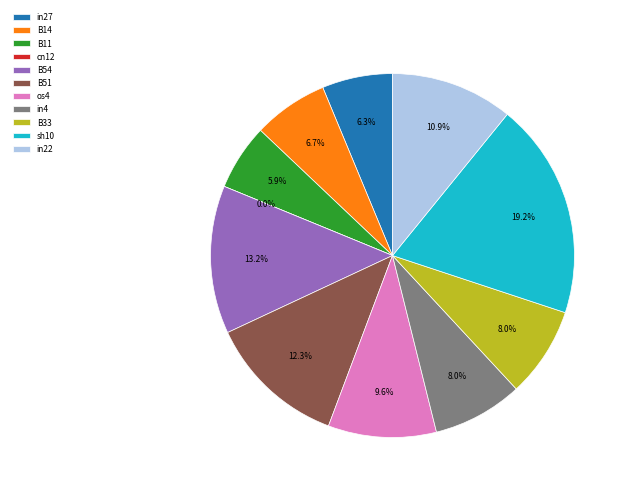

Rank the categories by value from highest to lowest.

sh10, B54, B51, in22, os4, in4, B33, B14, in27, B11, cn12